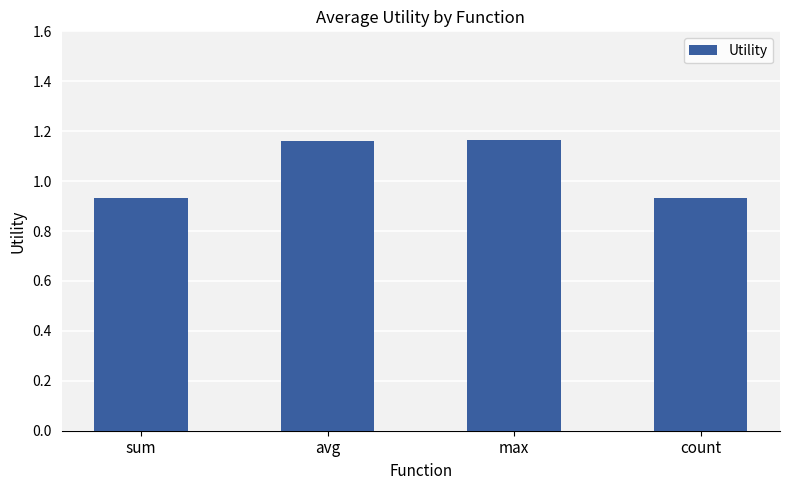

Which has a higher value, count or avg?

avg